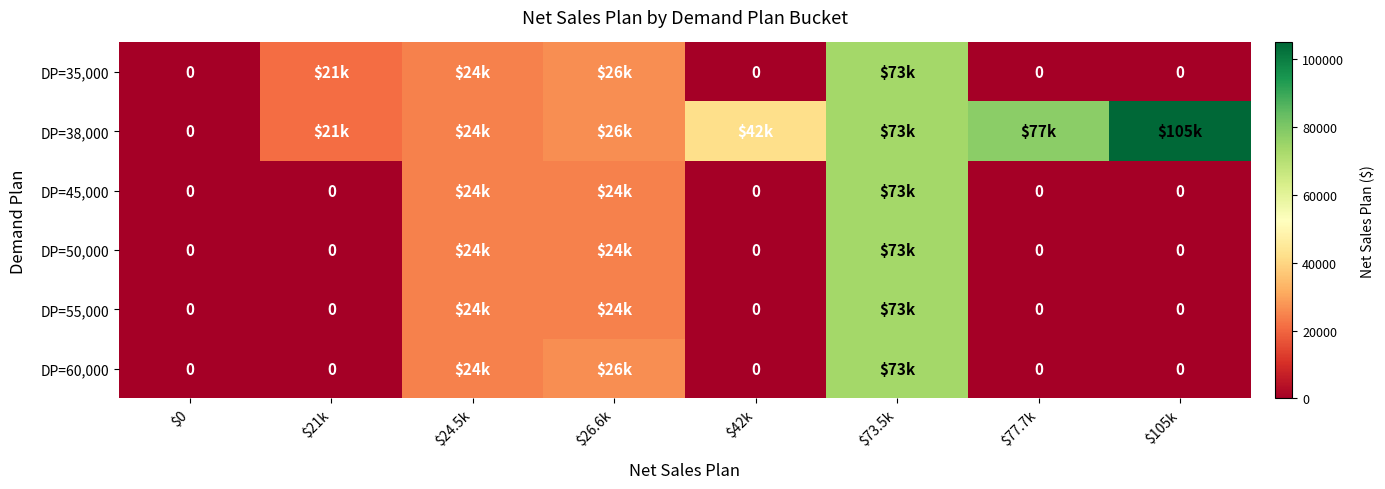

What is the average value of the DP=60,000 series?

15575